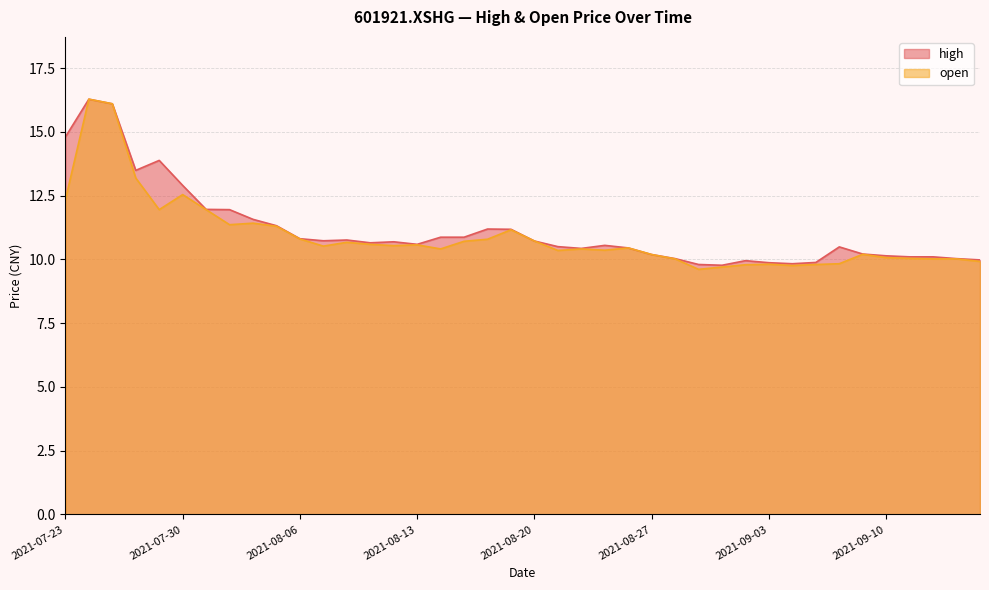

Is the value of high at 2021-09-03 greater than the value of open at 2021-08-26?

No